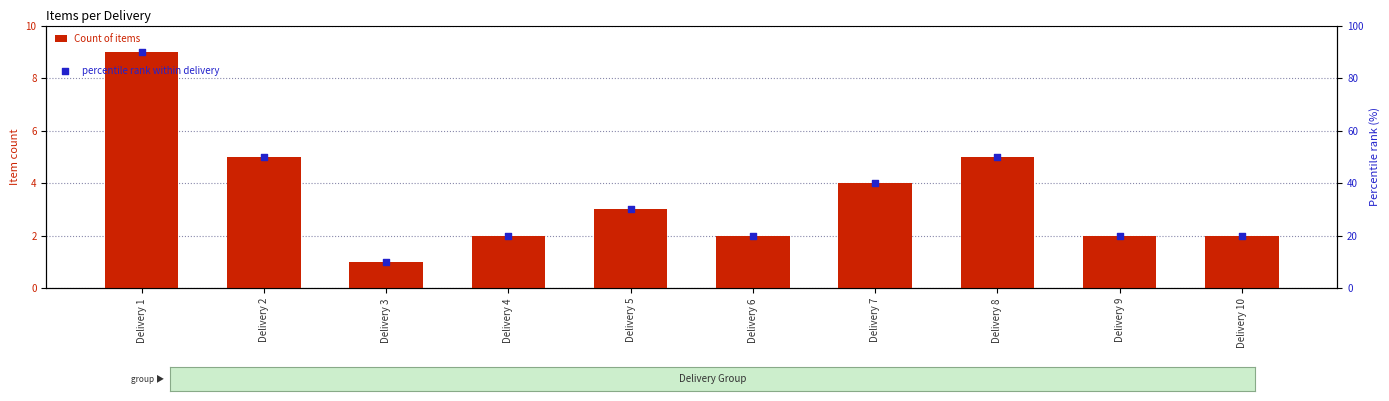

Is the value of percentile rank within delivery at Delivery 4 greater than the value of Count of items at Delivery 2?

Yes